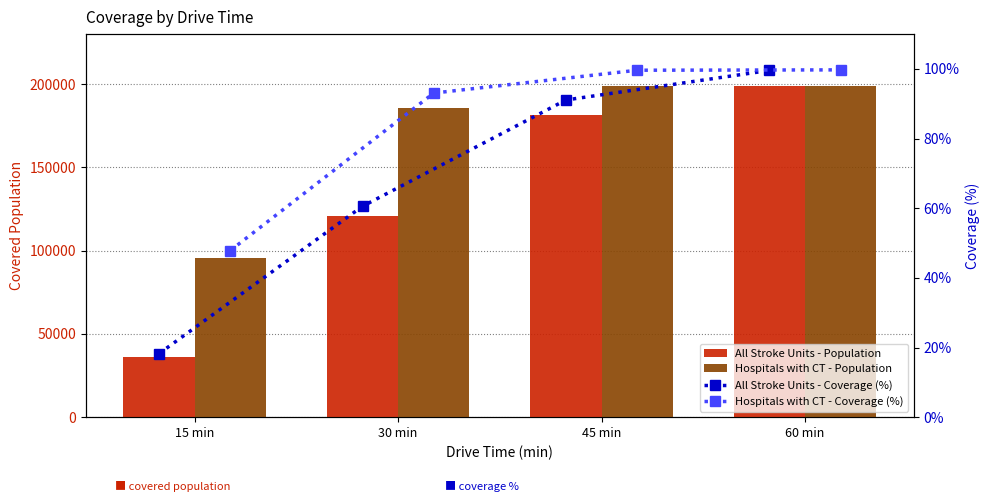

Is it true that Hospitals with CT - Coverage (%) equals 93.1 at 30 min?

True